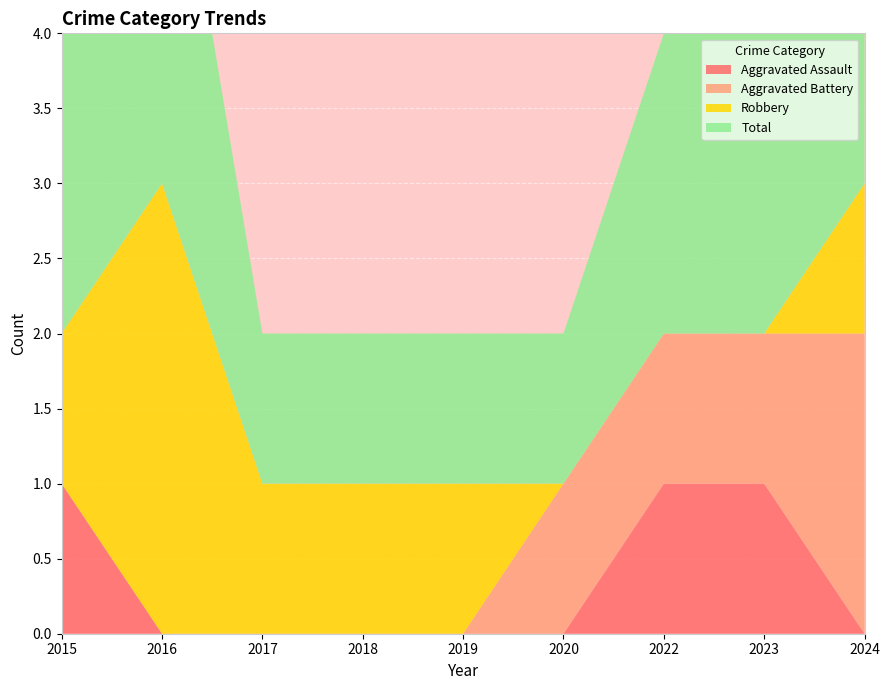

Reading left to right, what are all the values shown in this chart?

Aggravated Assault: 2015=1	2016=0	2017=0	2018=0	2019=0	2020=0	2022=1	2023=1	2024=0
Aggravated Battery: 2015=0	2016=0	2017=0	2018=0	2019=0	2020=1	2022=1	2023=1	2024=2
Robbery: 2015=1	2016=3	2017=1	2018=1	2019=1	2020=0	2022=0	2023=0	2024=1
Total: 2015=2	2016=3	2017=1	2018=1	2019=1	2020=1	2022=2	2023=2	2024=3